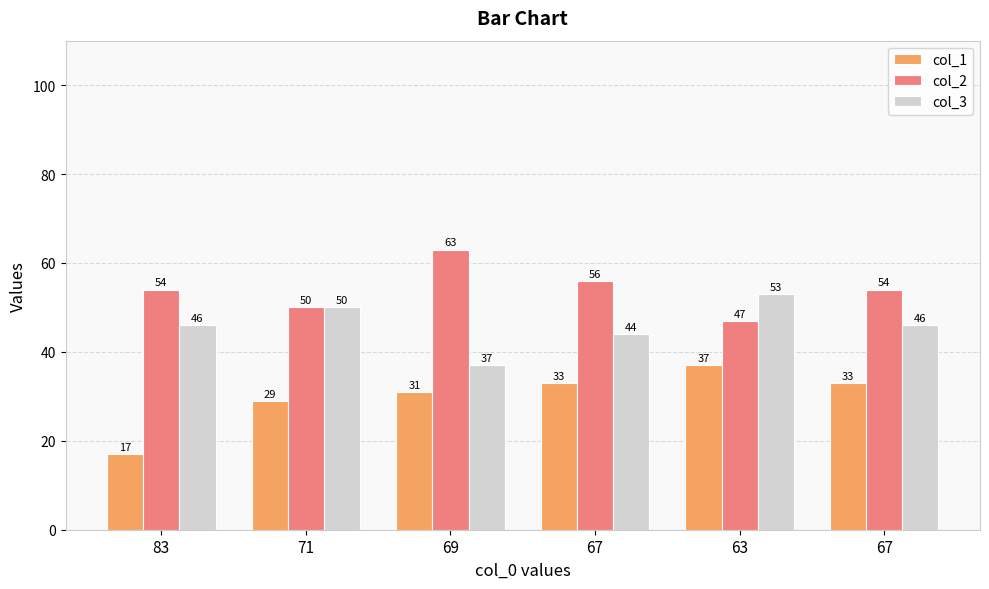

Which series has the largest range (max minus min)?

col_1